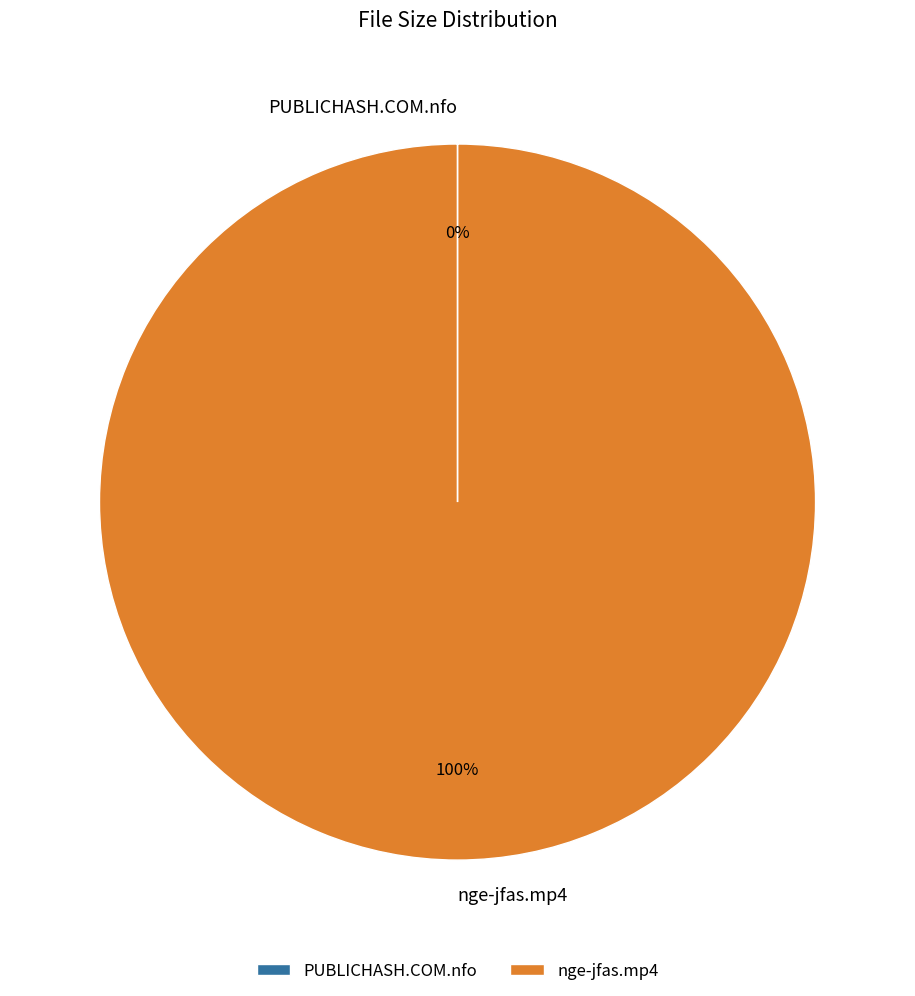

To the nearest percent, what is the difference between the largest and smallest slice percentages?

100%